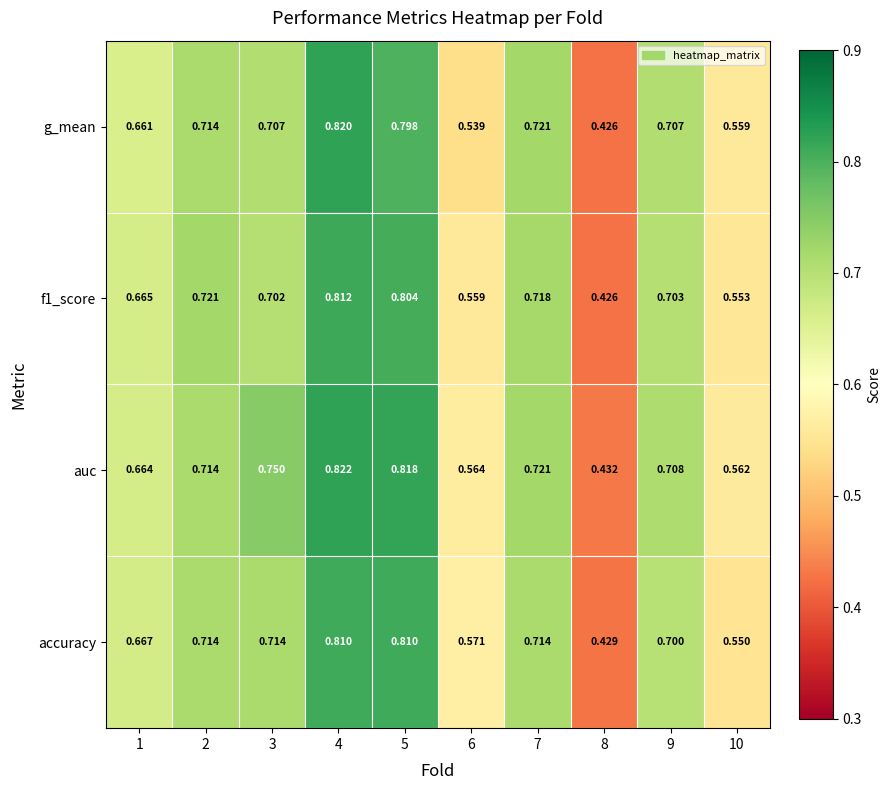

At how many categories does at least one series exceed 0?

10